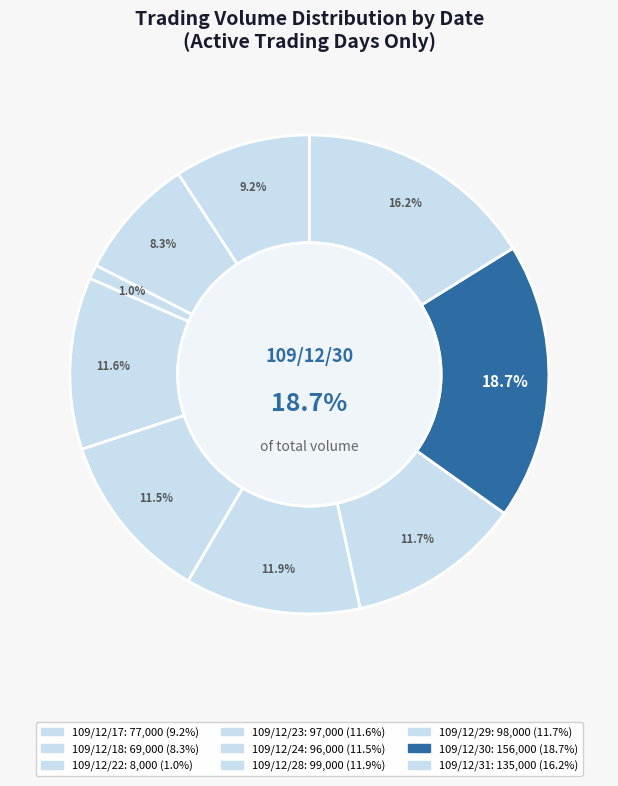

True or false: 109/12/18 accounts for 1% of the total.

False